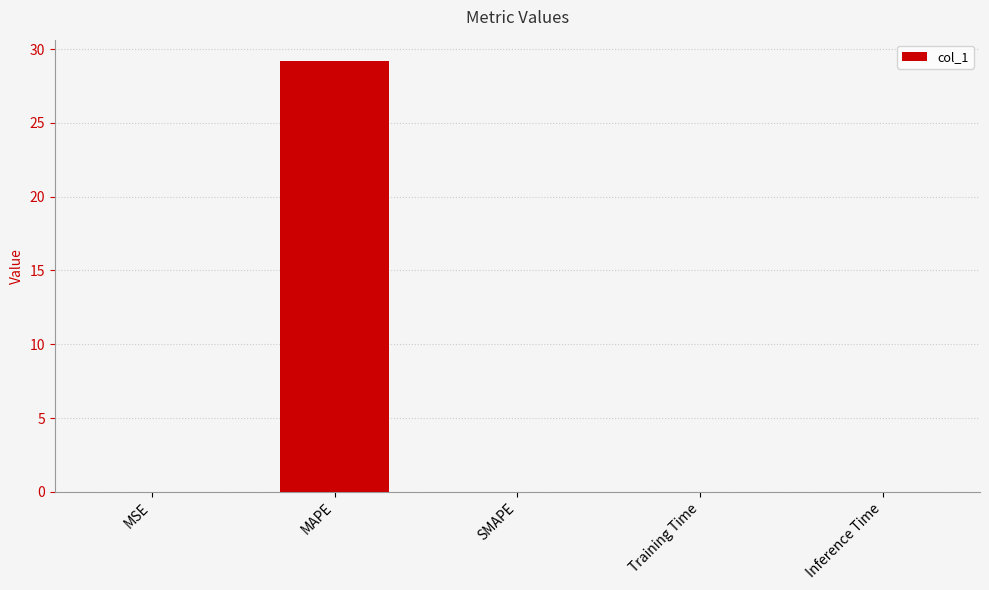

What is the difference between the values at MAPE and Inference Time?

29.2